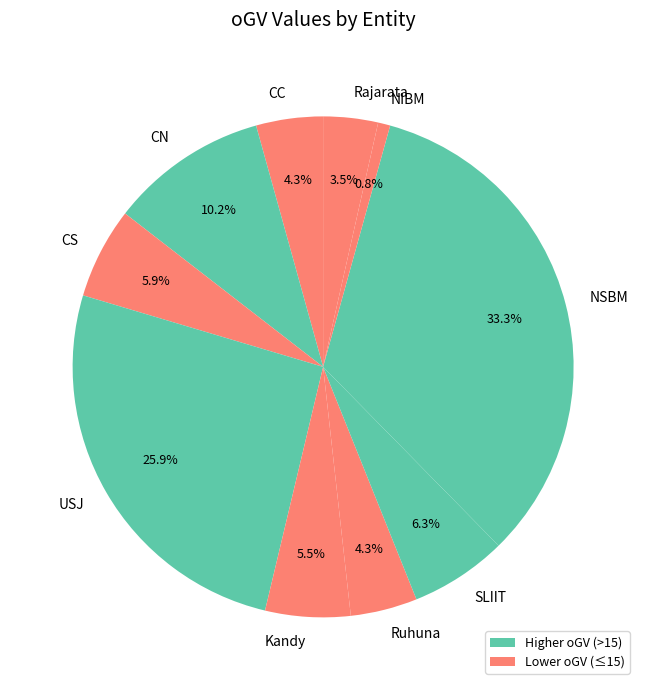

How many slices are in this pie chart?

10